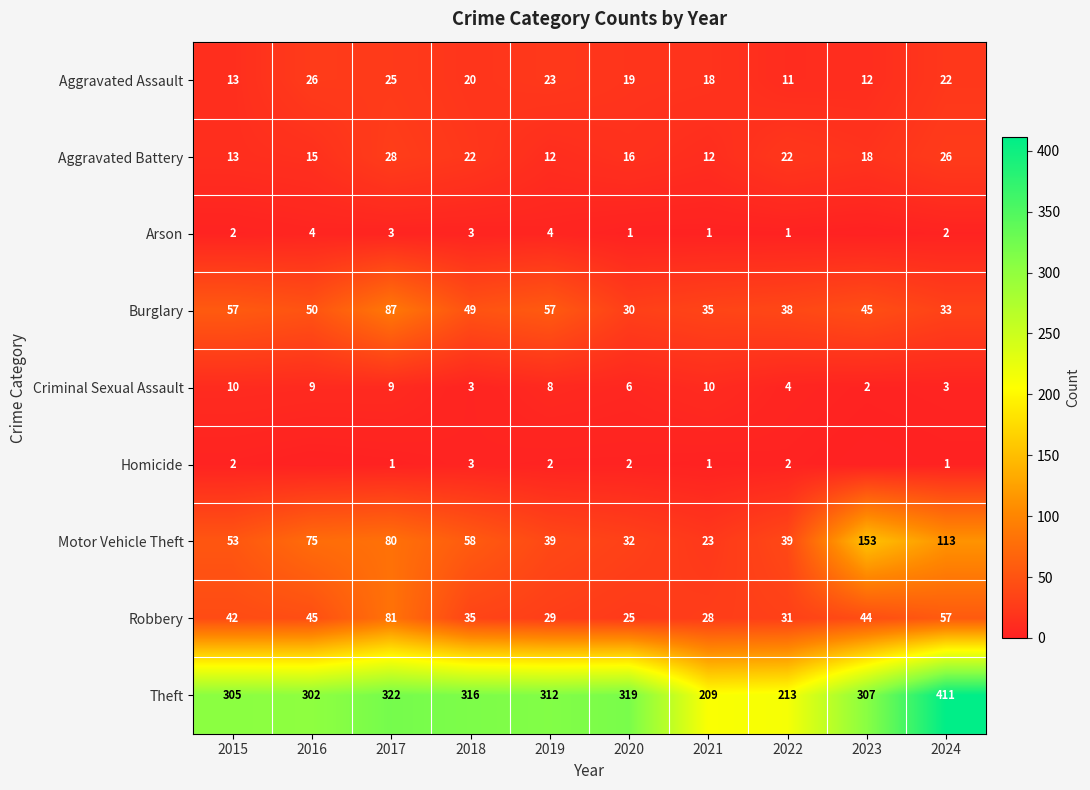

What is the highest value of the Theft series?

411